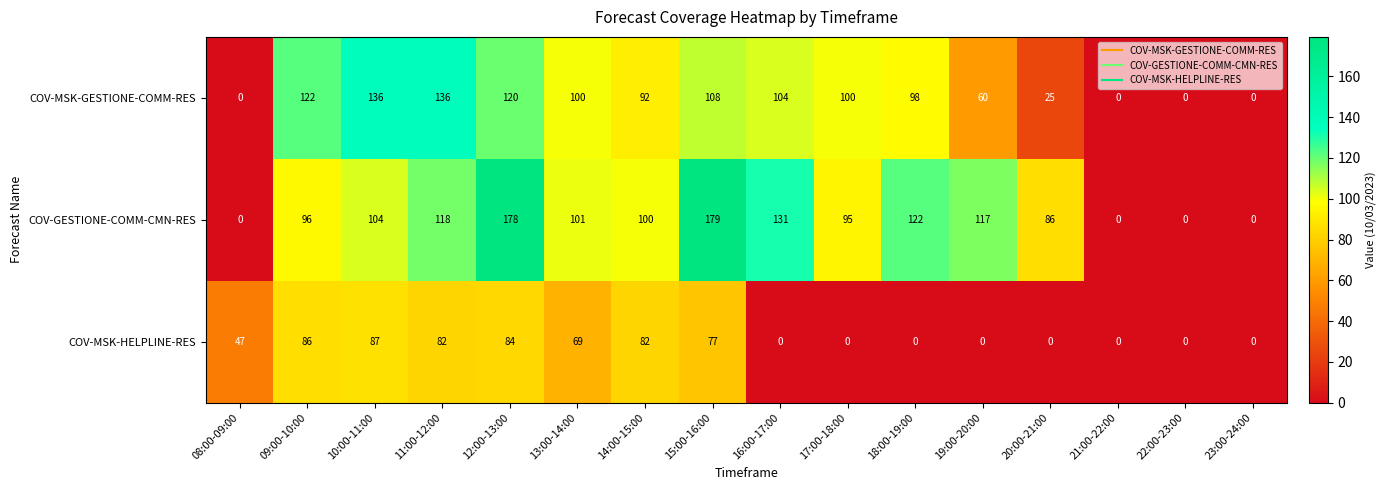

True or false: COV-MSK-HELPLINE-RES has a value of 82 at 14:00-15:00.

True